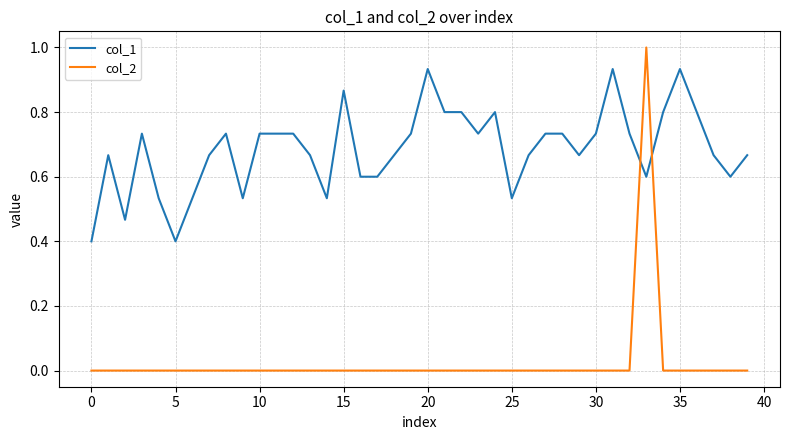

Which series has the largest total across all categories?

col_1